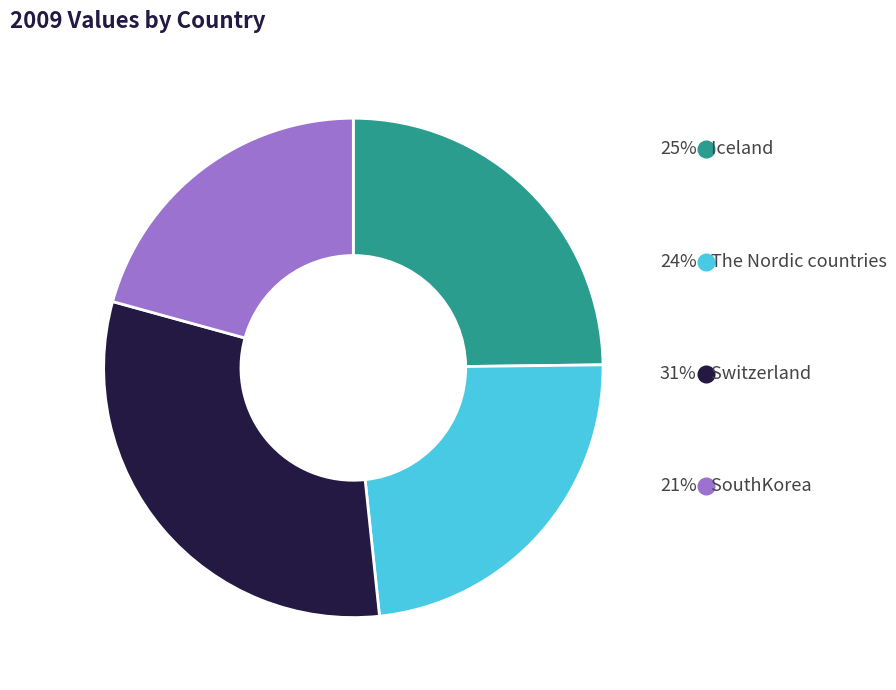

Does SouthKorea represent more than half of the total?

No